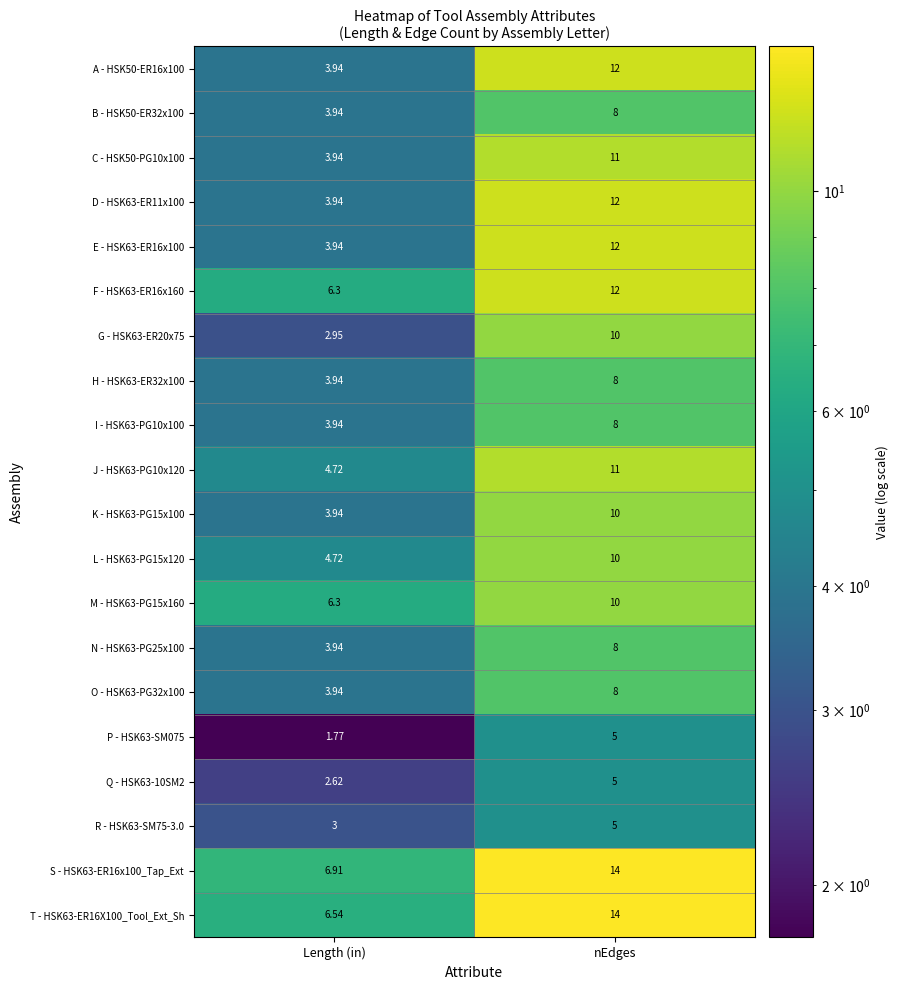

At which label does O - HSK63-PG32x100 reach its minimum?

Length (in)